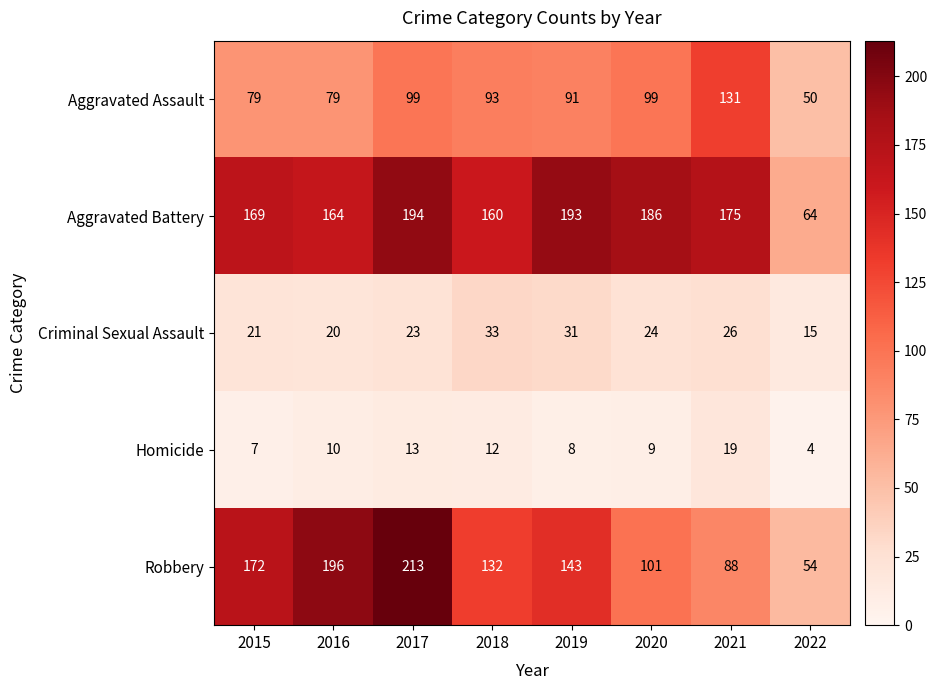

The Criminal Sexual Assault series shows 26 at 2021. True or false?

True